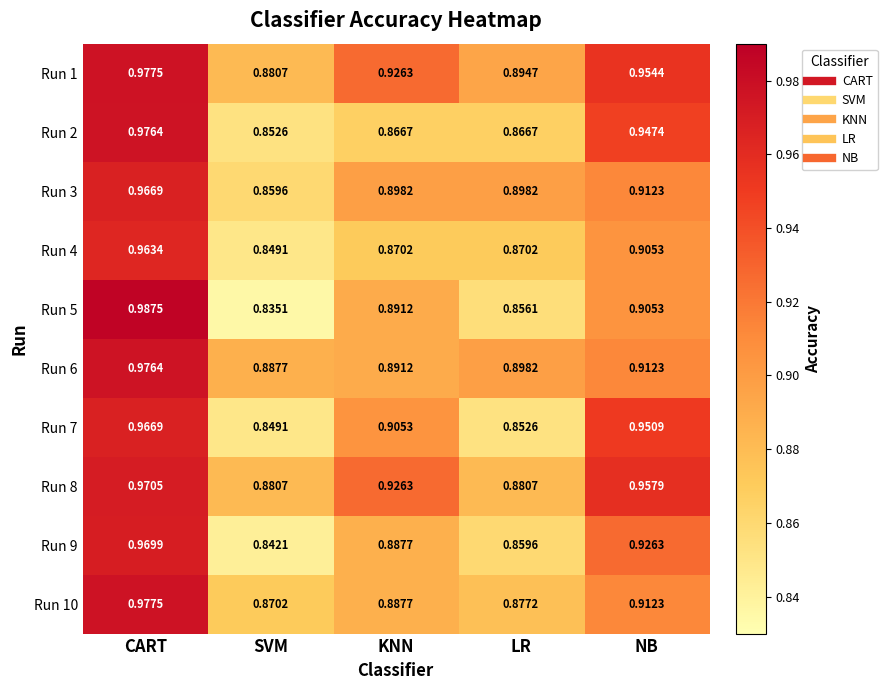

Which label corresponds to the largest value in the chart?

CART